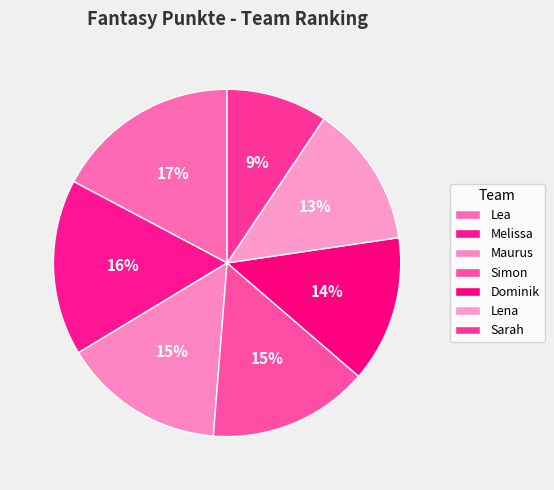

Which slice is the largest?

Lea